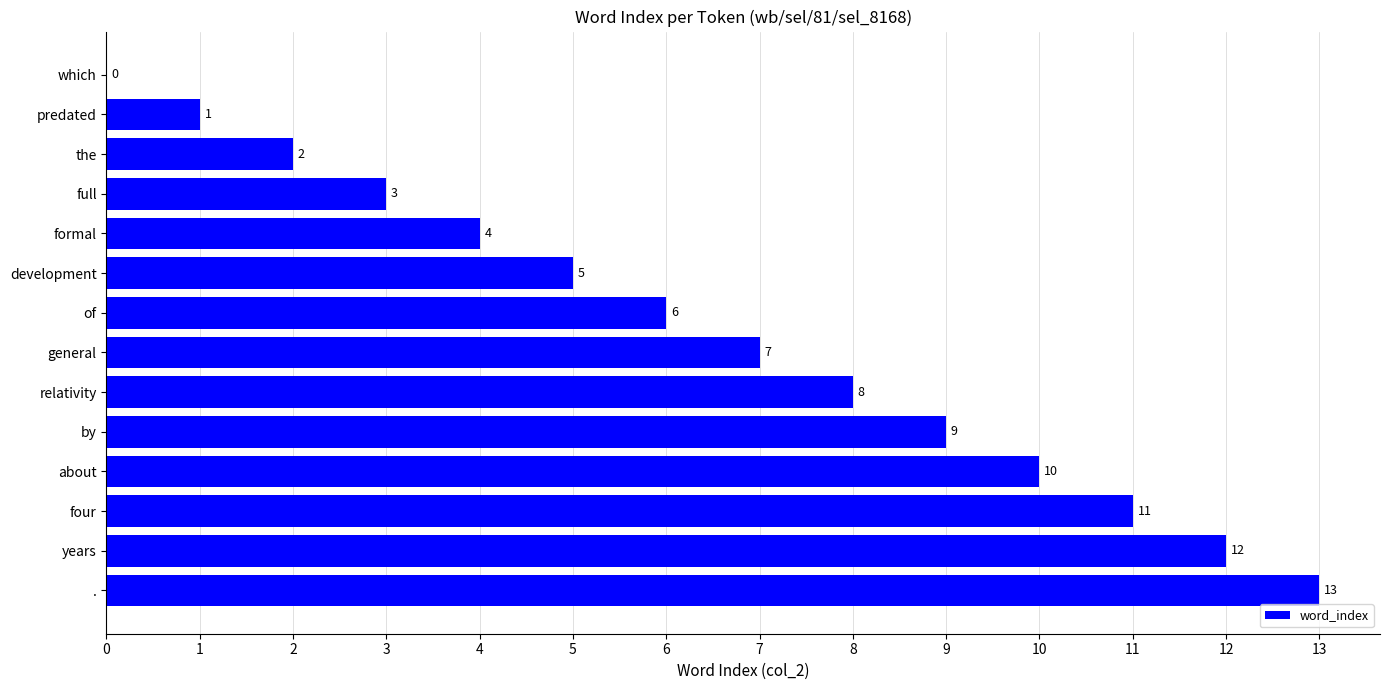

What is the sum of all values?

91